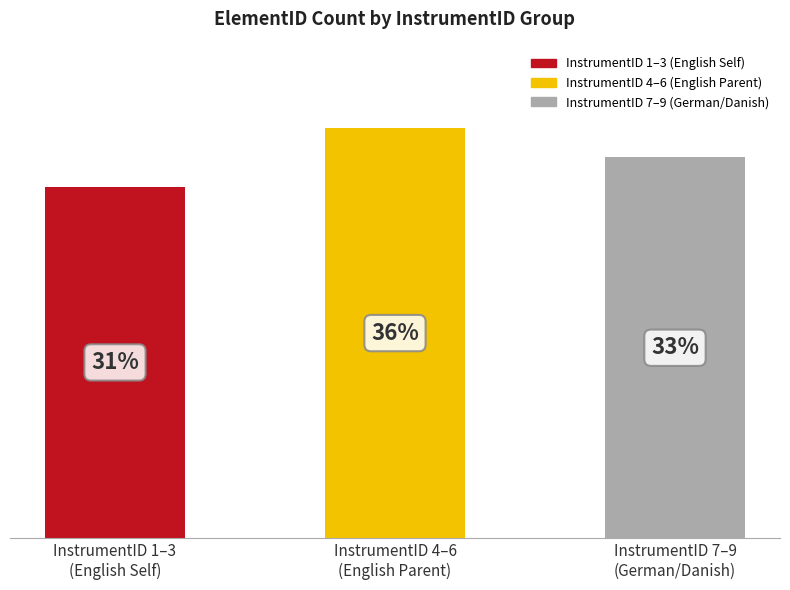

The value at InstrumentID 1–3
(English Self) is 16. True or false?

False